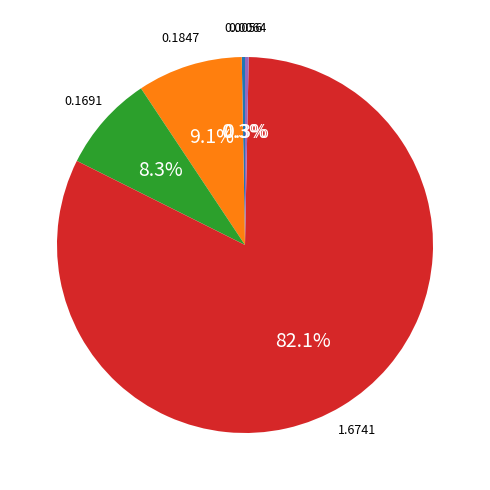

Is there a majority slice in this chart?

Yes